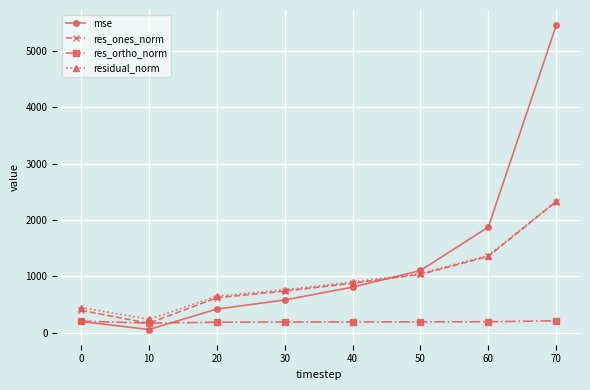

What is the value of the res_ones_norm point at the 4th from the left?

737.6